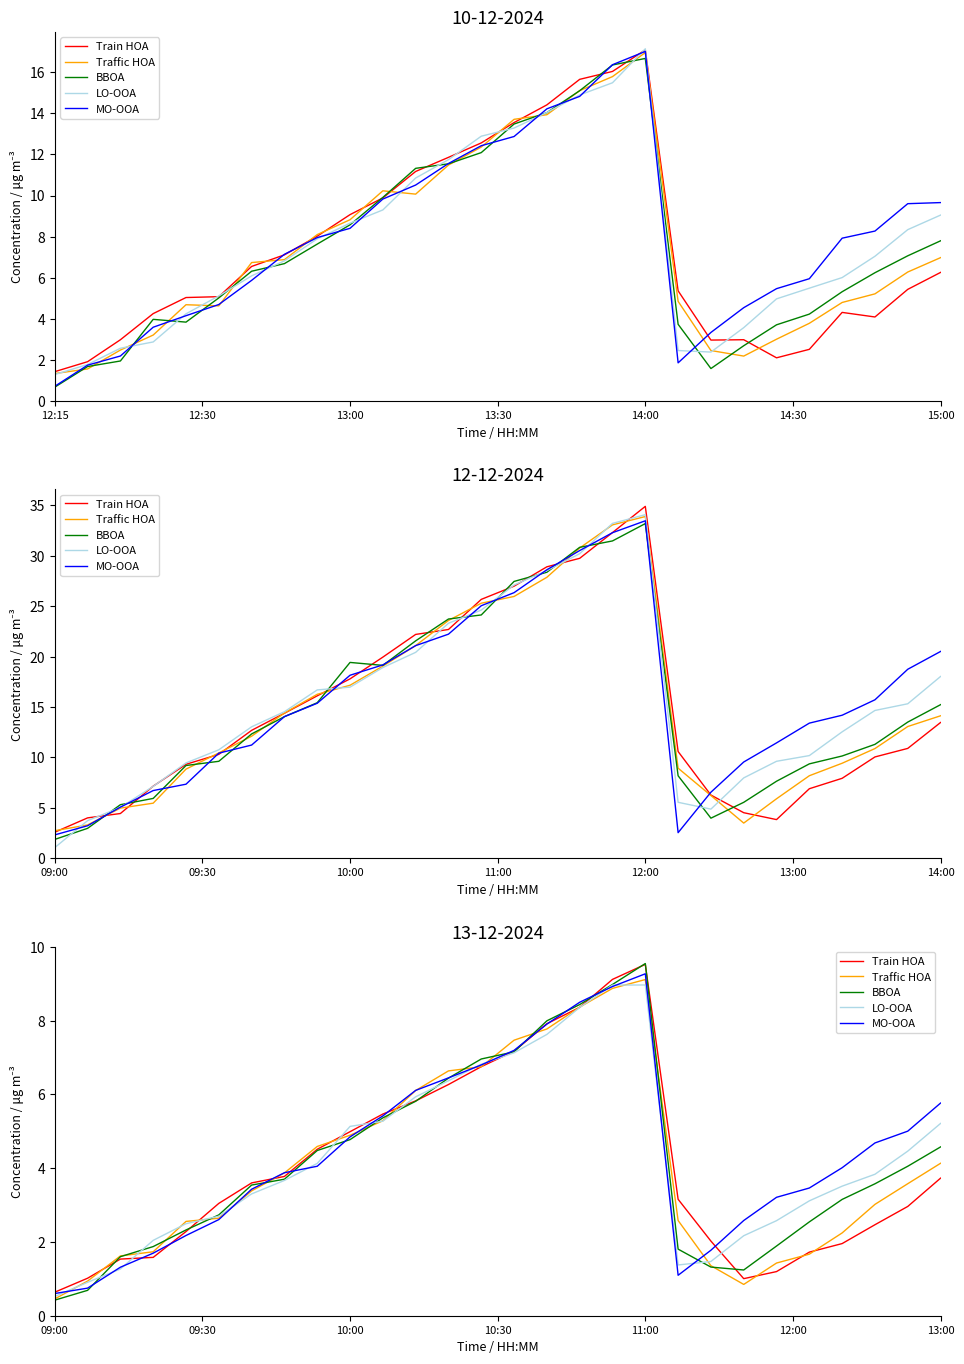

What is the difference between the second highest and minimum values in the MO-OOA series?

8.3